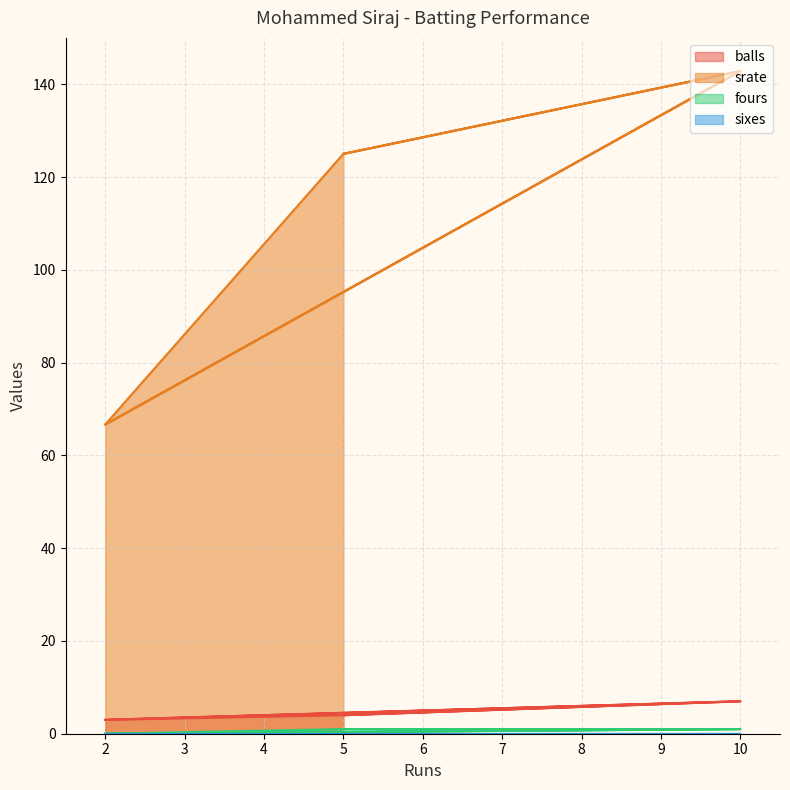

Which series changed the most between 10 and 10?

balls